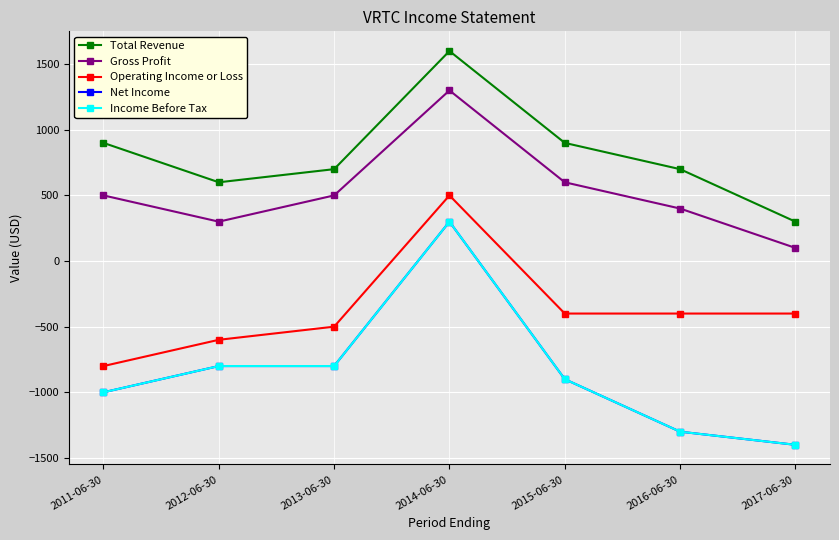

Is this an area chart (filled region under the line)?

No